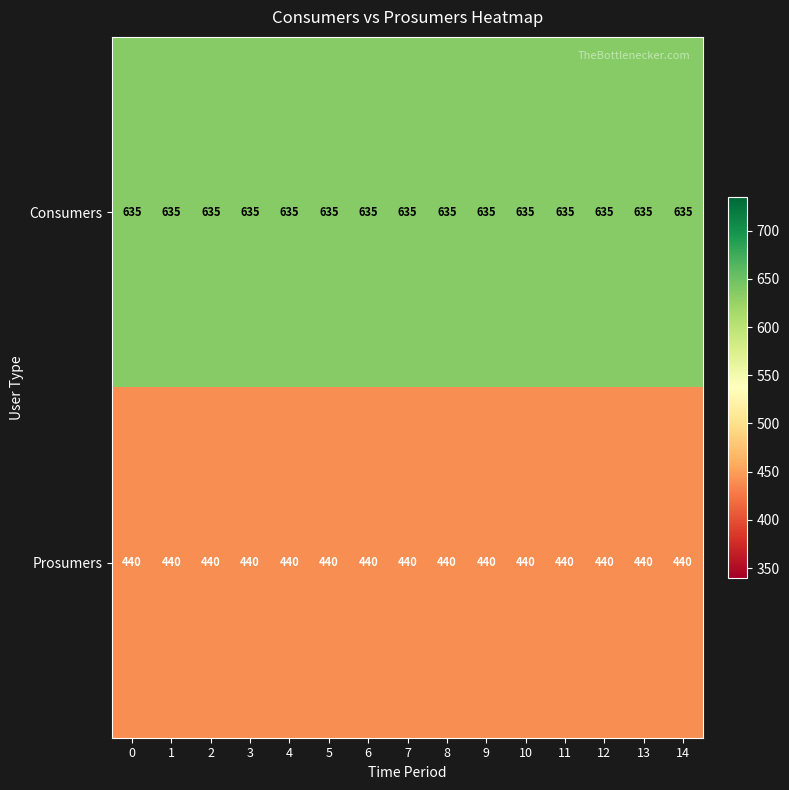

True or false: Consumers has a value of 197 at 8.

False